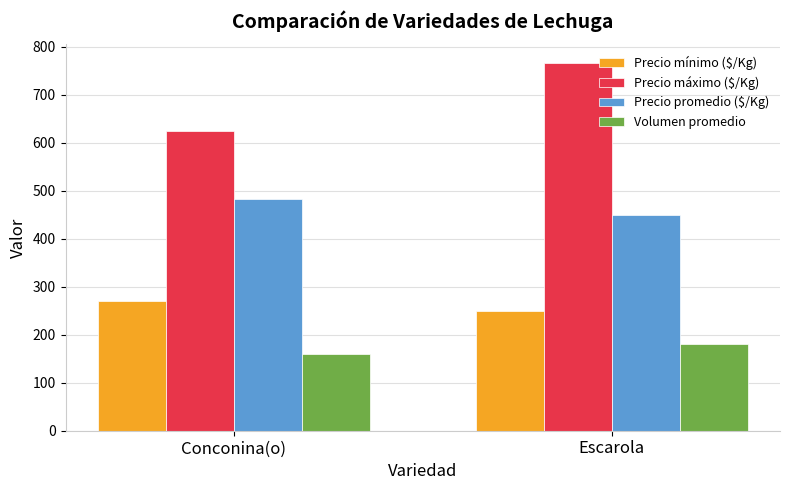

Reading left to right, what are all the values shown in this chart?

Precio mínimo ($/Kg): 271	250
Precio máximo ($/Kg): 625	767
Precio promedio ($/Kg): 484	450
Volumen promedio: 160	180